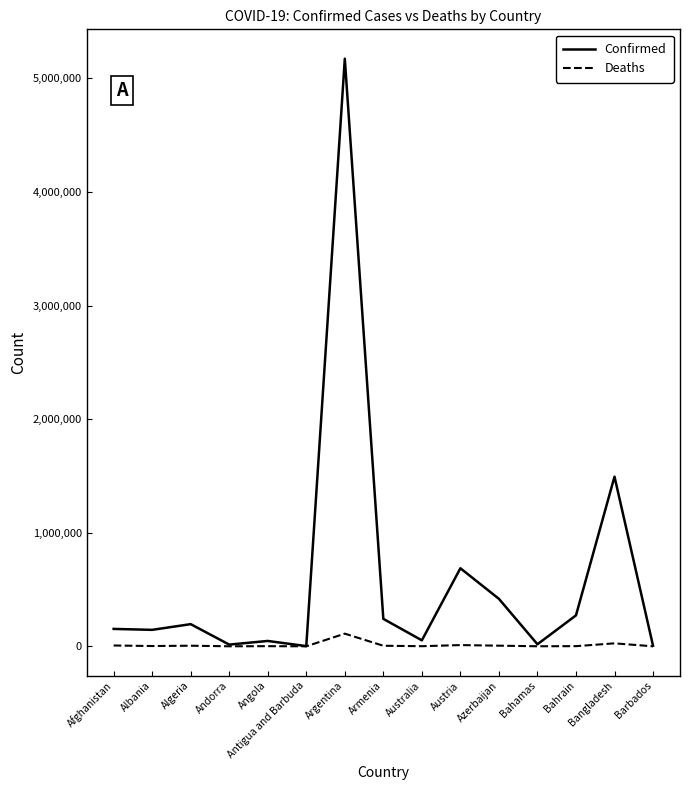

What is the difference between the Deaths values at Austria and Bahrain?

9394